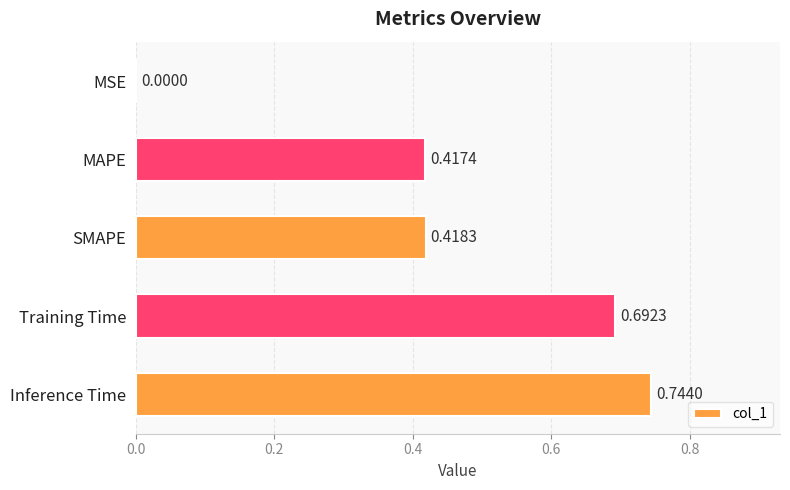

What is the sum of the values at SMAPE and Training Time?

1.1